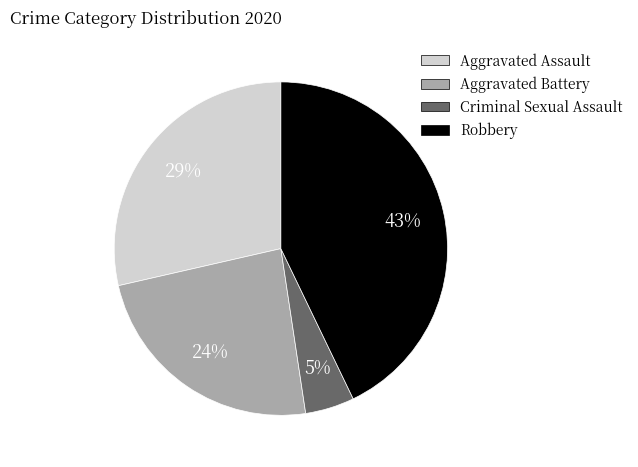

Is there a majority slice in this chart?

No